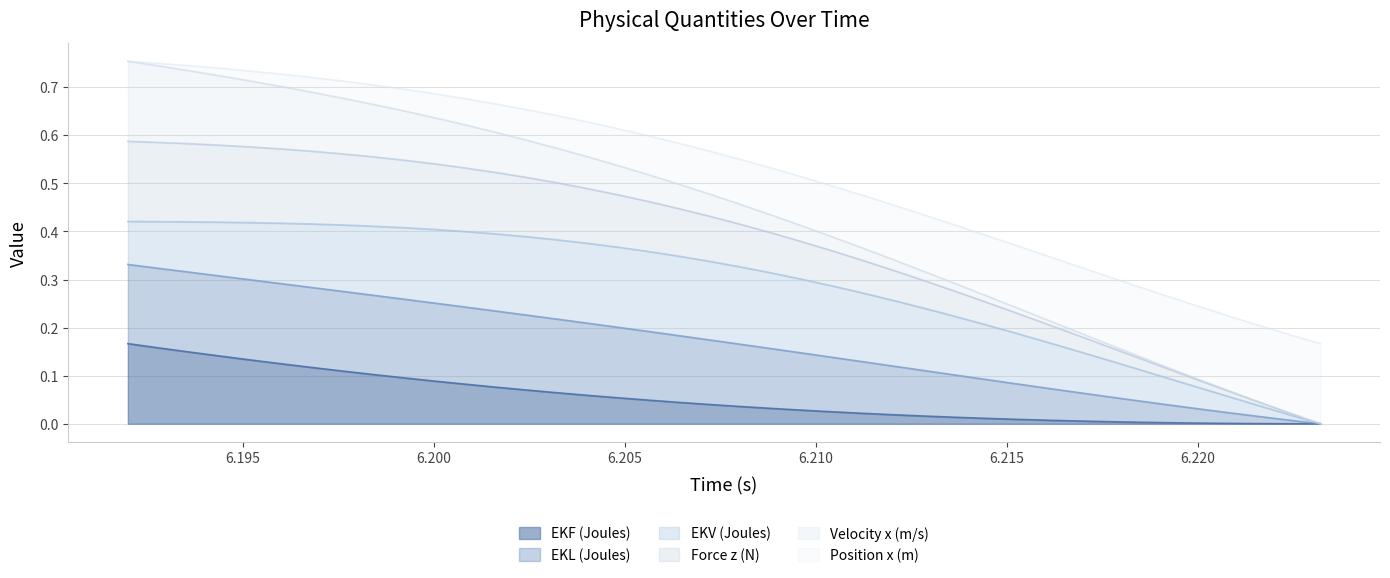

True or false: EKF (Joules) and Force z (N) intersect in this chart.

False